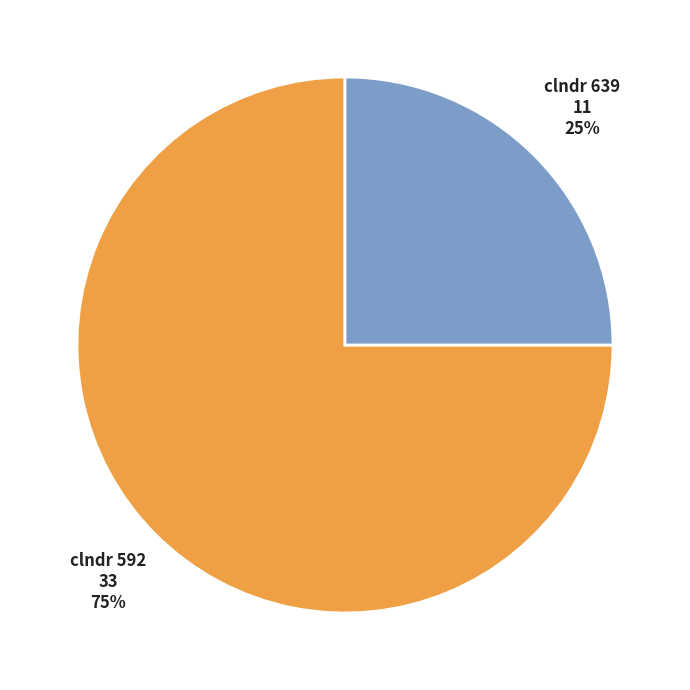

To the nearest percent, what is the difference between the largest and smallest slice percentages?

50%